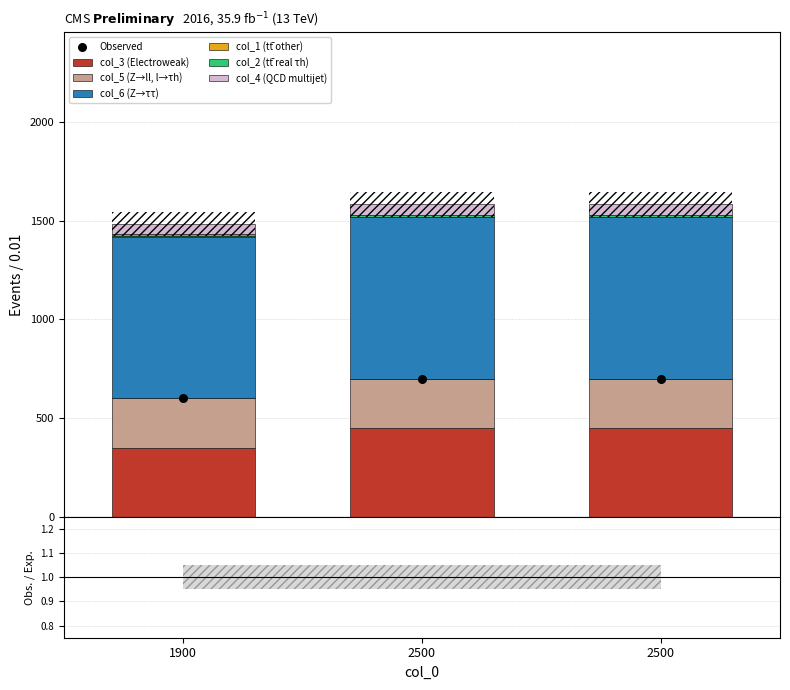

What are all the series names shown in the legend?

col_3, col_1, col_2, col_4, col_5, col_6